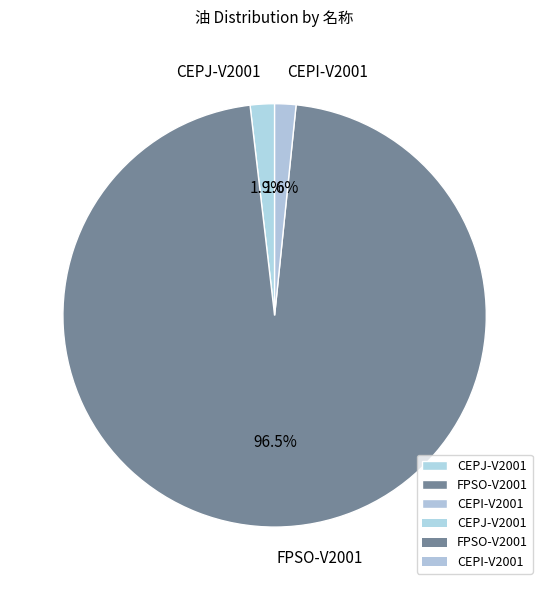

The CEPJ-V2001 slice represents 10% of the pie. True or false?

False